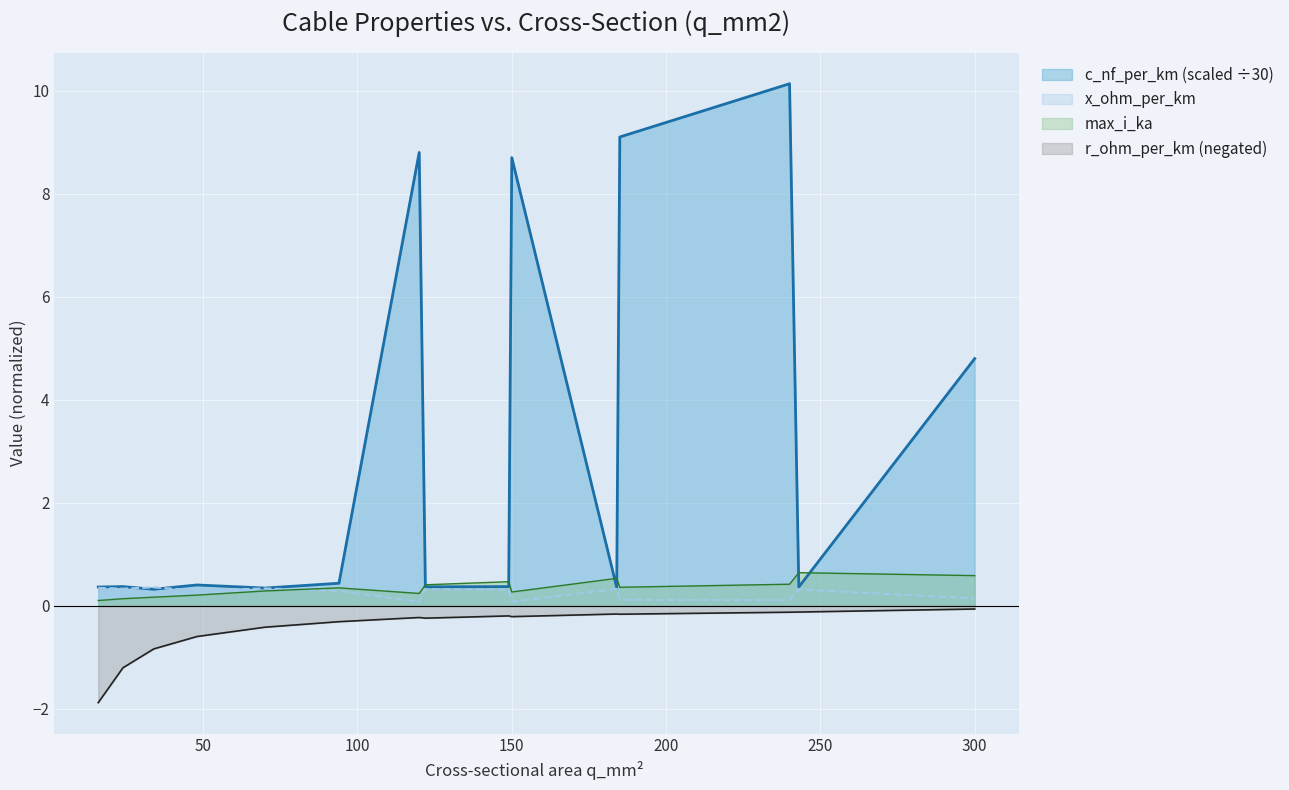

True or false: x_ohm_per_km has a value of 0.4 at 34.

True